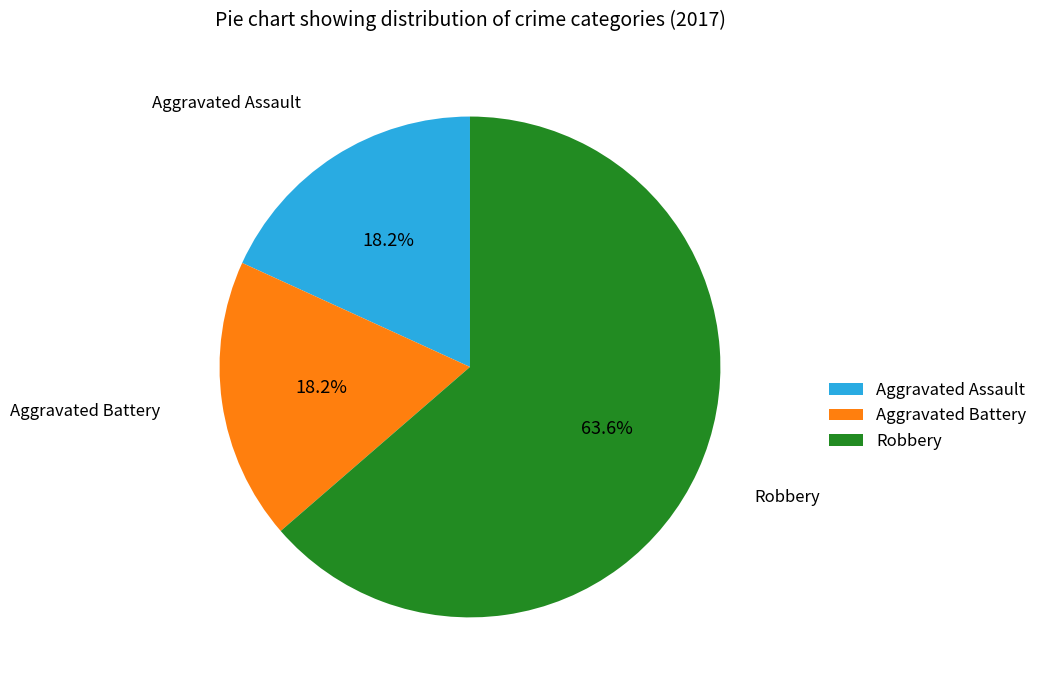

How many segments does this pie chart have?

3